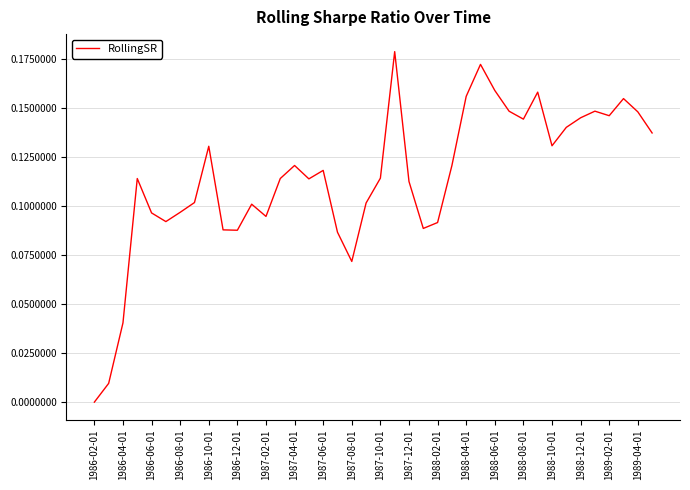

What is the difference between the maximum and minimum values?

0.2